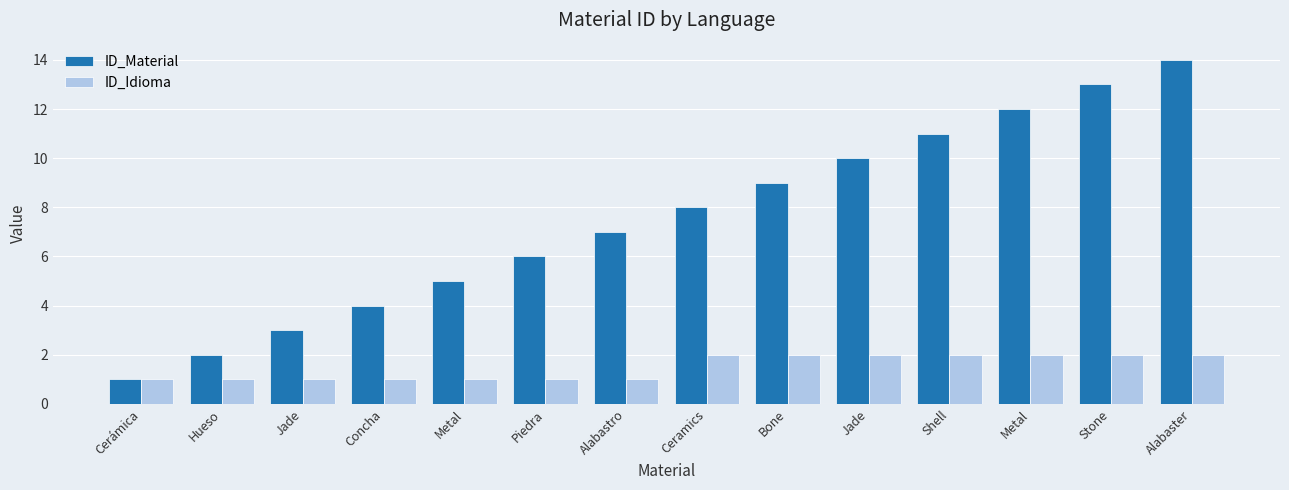

How many series are shown in this chart?

2